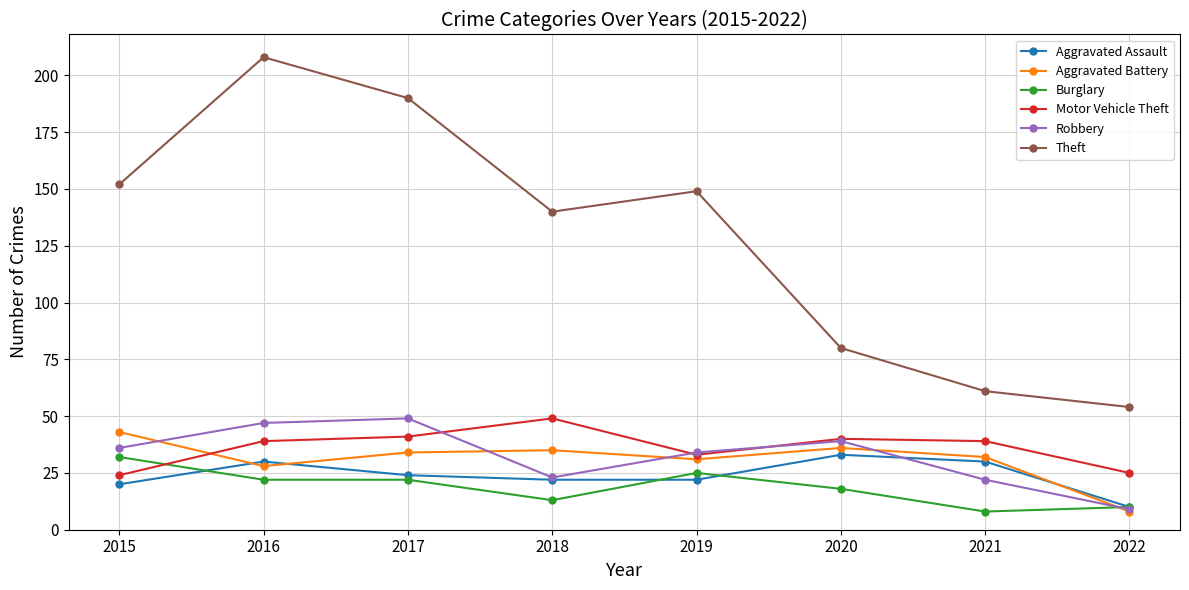

How many values in the Burglary series are below 22?

4